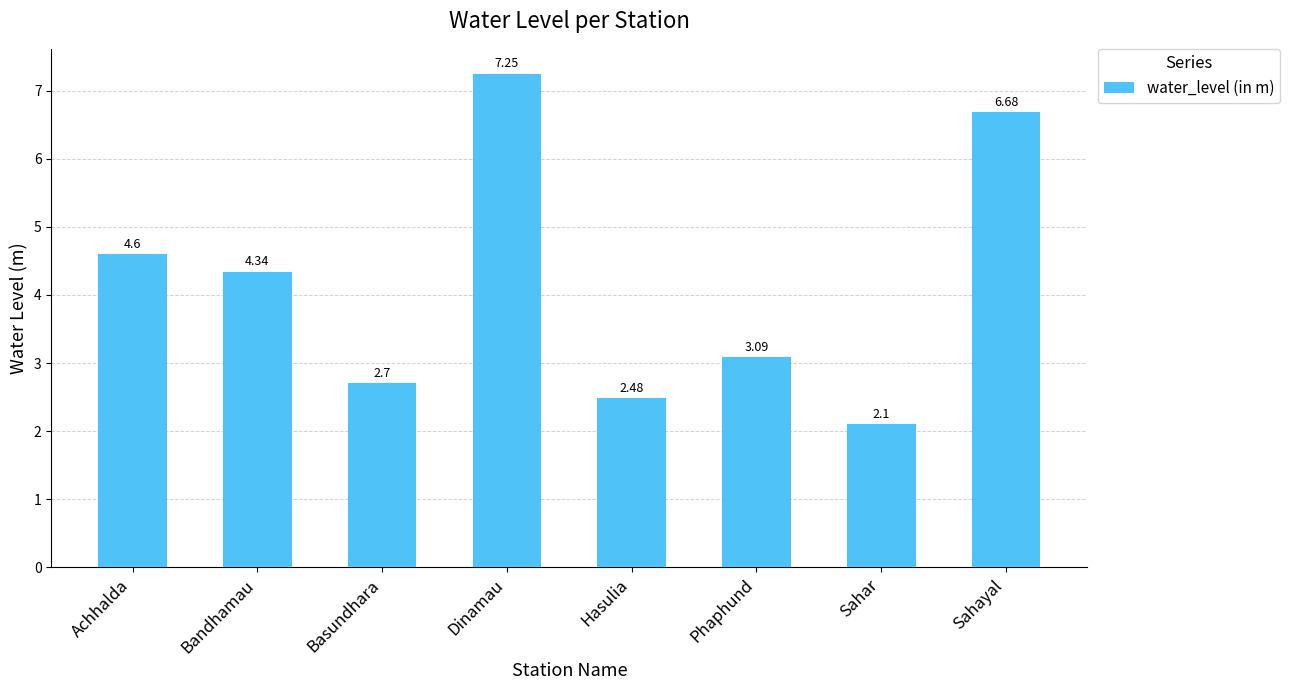

What is the sum of all values?

33.2